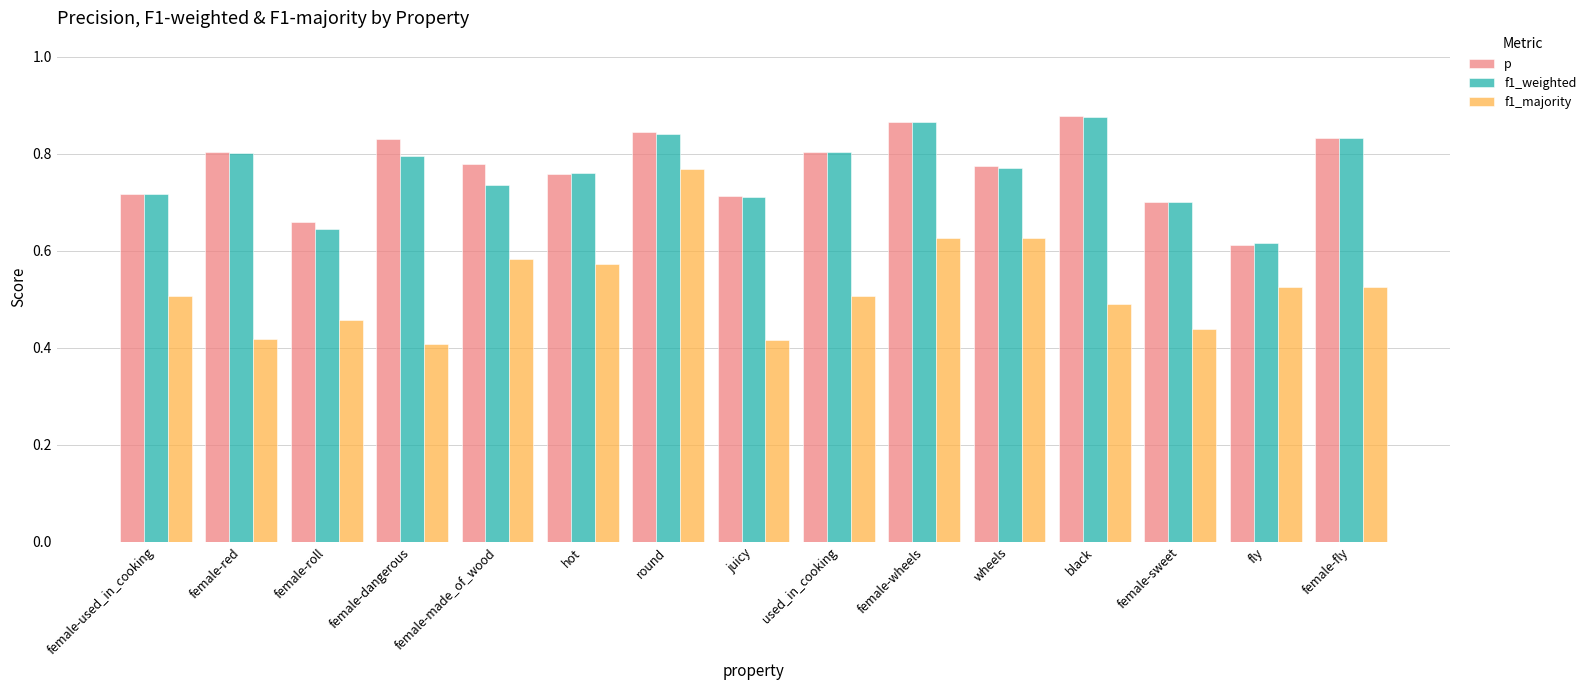

True or false: f1_majority has a value of 0.3 at female-wheels.

False